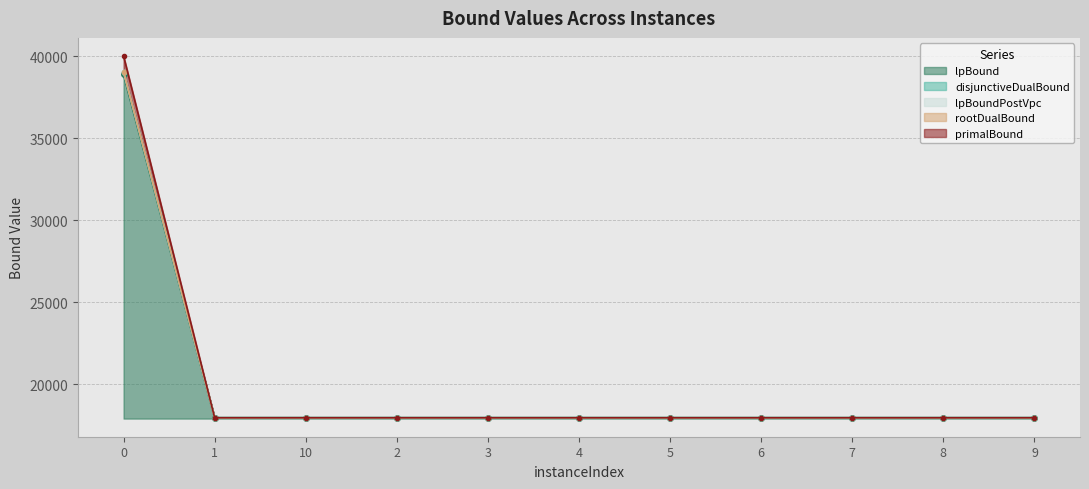

At how many categories does at least one series exceed 29271?

1